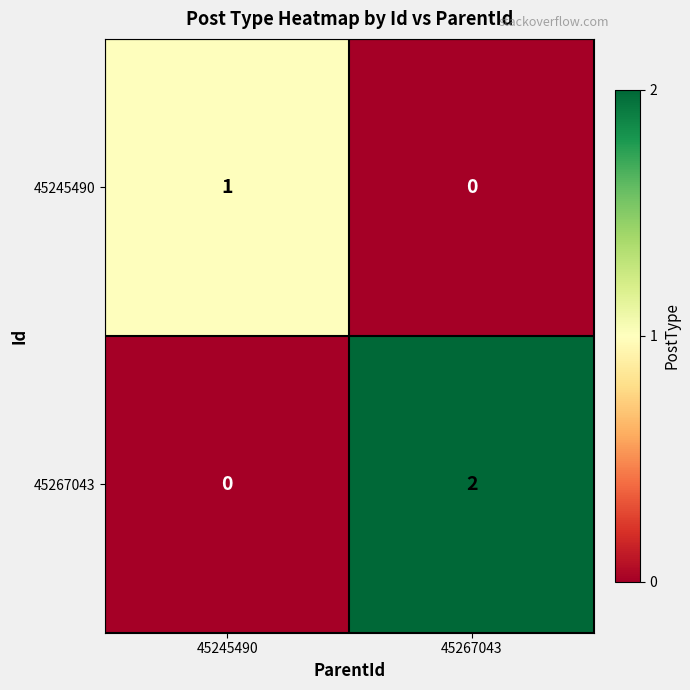

The 45267043 series shows 1 at 45267043. True or false?

False